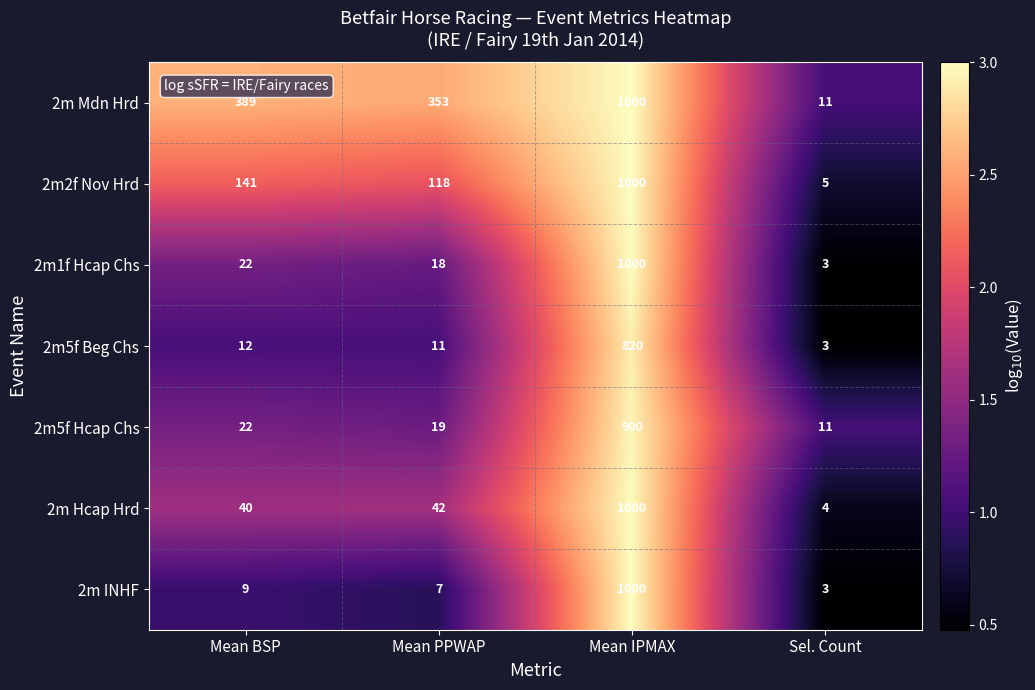

What is the difference between the 2m1f Hcap Chs values at Mean IPMAX and Mean BSP?

978